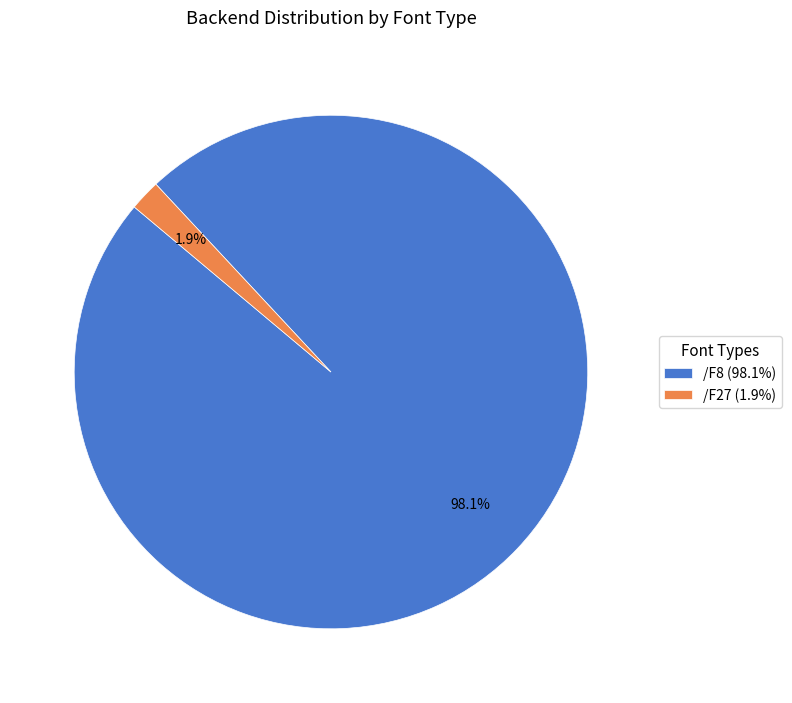

The /F8 slice represents 37% of the pie. True or false?

False